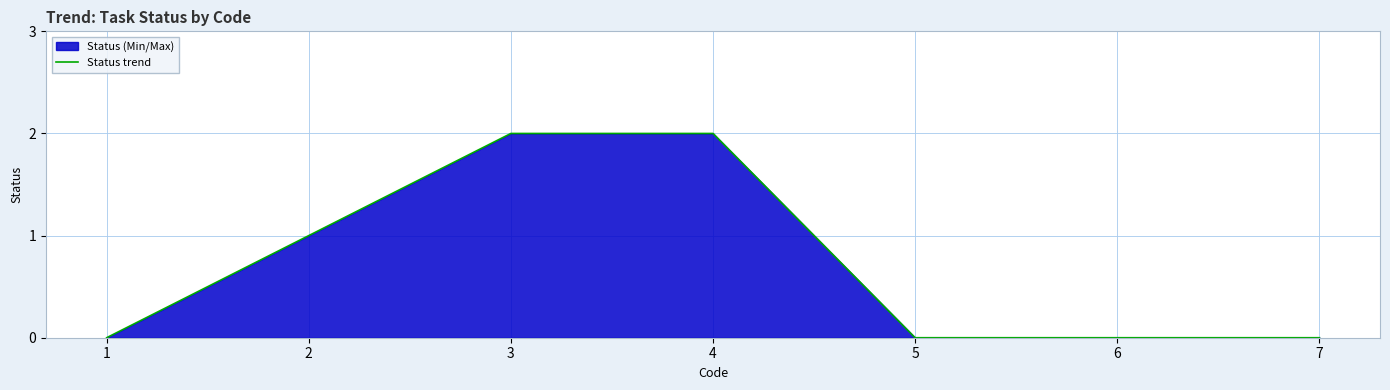

True or false: the data has more than 2 interior local peaks.

False